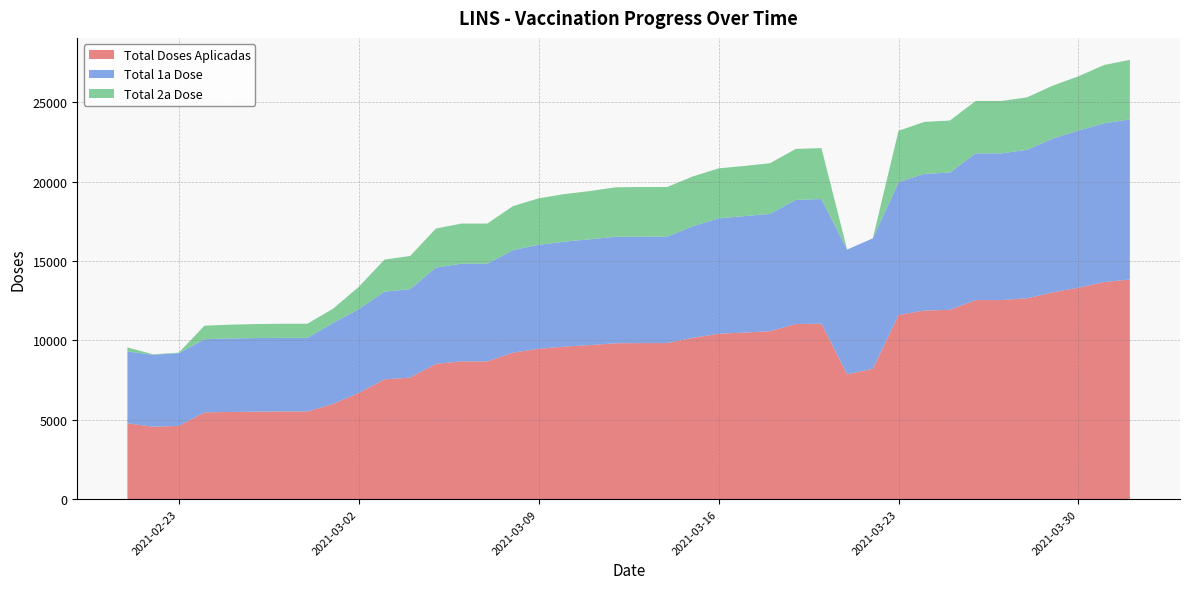

Reading left to right, list all the values displayed in this chart.

Total Doses Aplicadas: 2021-02-21=4781	2021-02-22=4564	2021-02-23=4616	2021-02-24=5466	2021-02-25=5496	2021-02-26=5516	2021-02-27=5527	2021-02-28=5527	2021-03-01=6000	2021-03-02=6687	2021-03-03=7547	2021-03-04=7661	2021-03-05=8525	2021-03-06=8682	2021-03-07=8682	2021-03-08=9231	2021-03-09=9477	2021-03-10=9611	2021-03-11=9707	2021-03-12=9825	2021-03-13=9834	2021-03-14=9834	2021-03-15=10167	2021-03-16=10421	2021-03-17=10497	2021-03-18=10584	2021-03-19=11033	2021-03-20=11060	2021-03-21=7863	2021-03-22=8218	2021-03-23=11604	2021-03-24=11884	2021-03-25=11928	2021-03-26=12544	2021-03-27=12544	2021-03-28=12658	2021-03-29=13027	2021-03-30=13322	2021-03-31=13678	2021-04-01=13839
Total 1a Dose: 2021-02-21=4523	2021-02-22=4534	2021-02-23=4586	2021-02-24=4611	2021-02-25=4632	2021-02-26=4636	2021-02-27=4636	2021-02-28=4636	2021-03-01=5104	2021-03-02=5280	2021-03-03=5527	2021-03-04=5572	2021-03-05=6065	2021-03-06=6154	2021-03-07=6154	2021-03-08=6457	2021-03-09=6549	2021-03-10=6612	2021-03-11=6668	2021-03-12=6706	2021-03-13=6706	2021-03-14=6706	2021-03-15=7029	2021-03-16=7270	2021-03-17=7337	2021-03-18=7389	2021-03-19=7824	2021-03-20=7850	2021-03-21=7863	2021-03-22=8218	2021-03-23=8365	2021-03-24=8611	2021-03-25=8648	2021-03-26=9243	2021-03-27=9243	2021-03-28=9354	2021-03-29=9698	2021-03-30=9902	2021-03-31=10002	2021-04-01=10091
Total 2a Dose: 2021-02-21=258	2021-02-22=30	2021-02-23=30	2021-02-24=855	2021-02-25=864	2021-02-26=880	2021-02-27=891	2021-02-28=891	2021-03-01=896	2021-03-02=1407	2021-03-03=2020	2021-03-04=2089	2021-03-05=2460	2021-03-06=2528	2021-03-07=2528	2021-03-08=2774	2021-03-09=2928	2021-03-10=2999	2021-03-11=3039	2021-03-12=3119	2021-03-13=3128	2021-03-14=3128	2021-03-15=3138	2021-03-16=3151	2021-03-17=3160	2021-03-18=3195	2021-03-19=3209	2021-03-20=3210	2021-03-21=0	2021-03-22=0	2021-03-23=3239	2021-03-24=3273	2021-03-25=3280	2021-03-26=3301	2021-03-27=3301	2021-03-28=3304	2021-03-29=3329	2021-03-30=3420	2021-03-31=3676	2021-04-01=3748